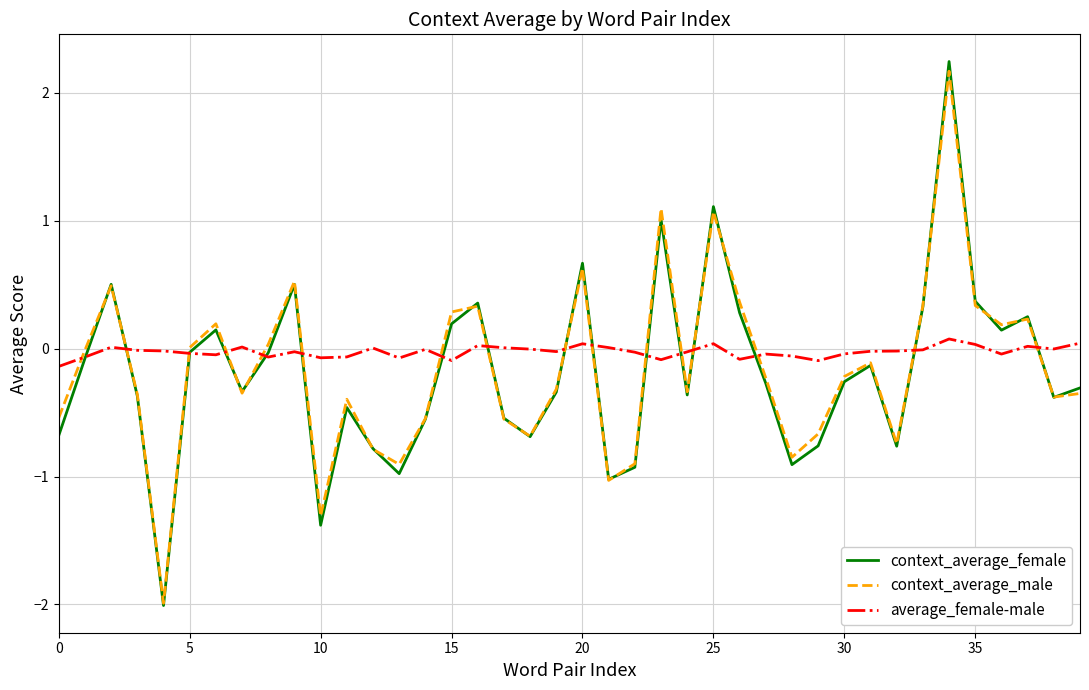

Which series has the largest range (max minus min)?

context_average_female